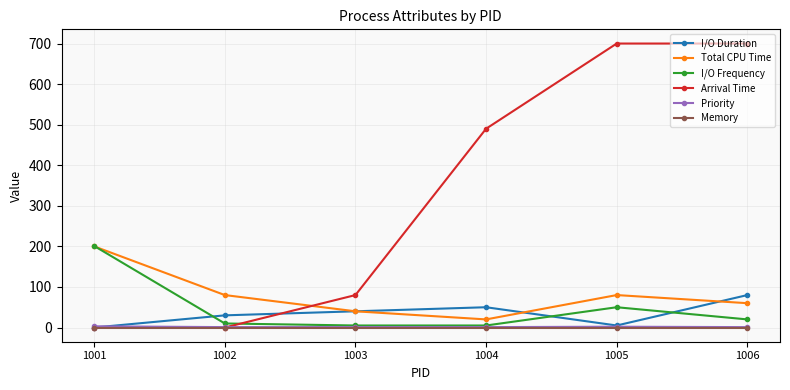

What is the value of the I/O Duration point at the 3rd from the left?

40